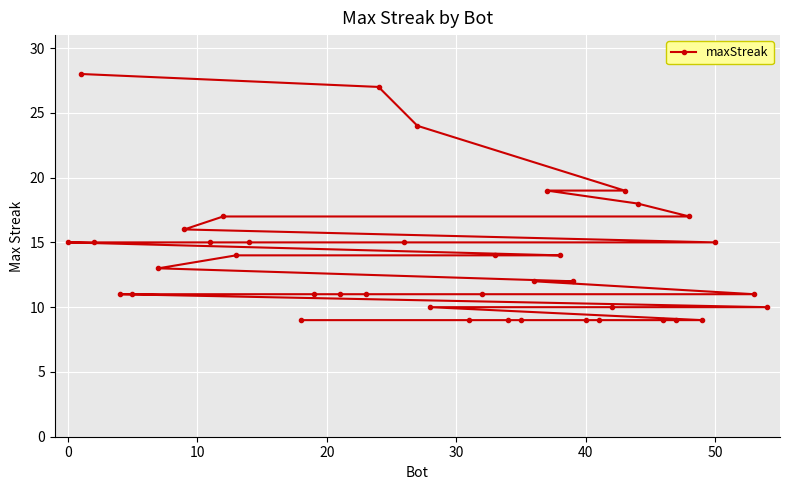

What is the sum of all values?

542